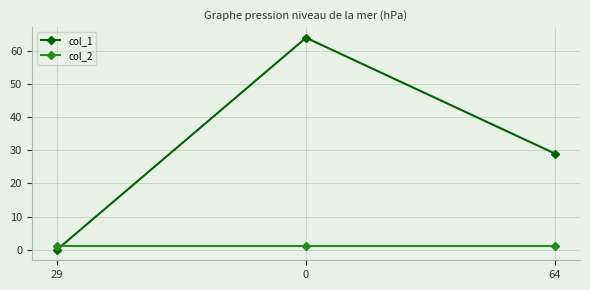

How many lines are shown in the chart?

2